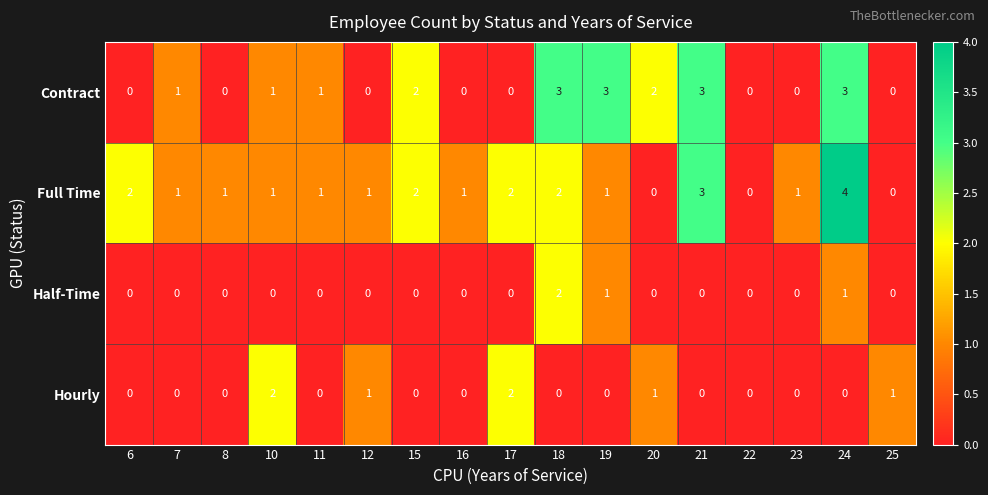

The Half-Time series shows 1 at 7. True or false?

False